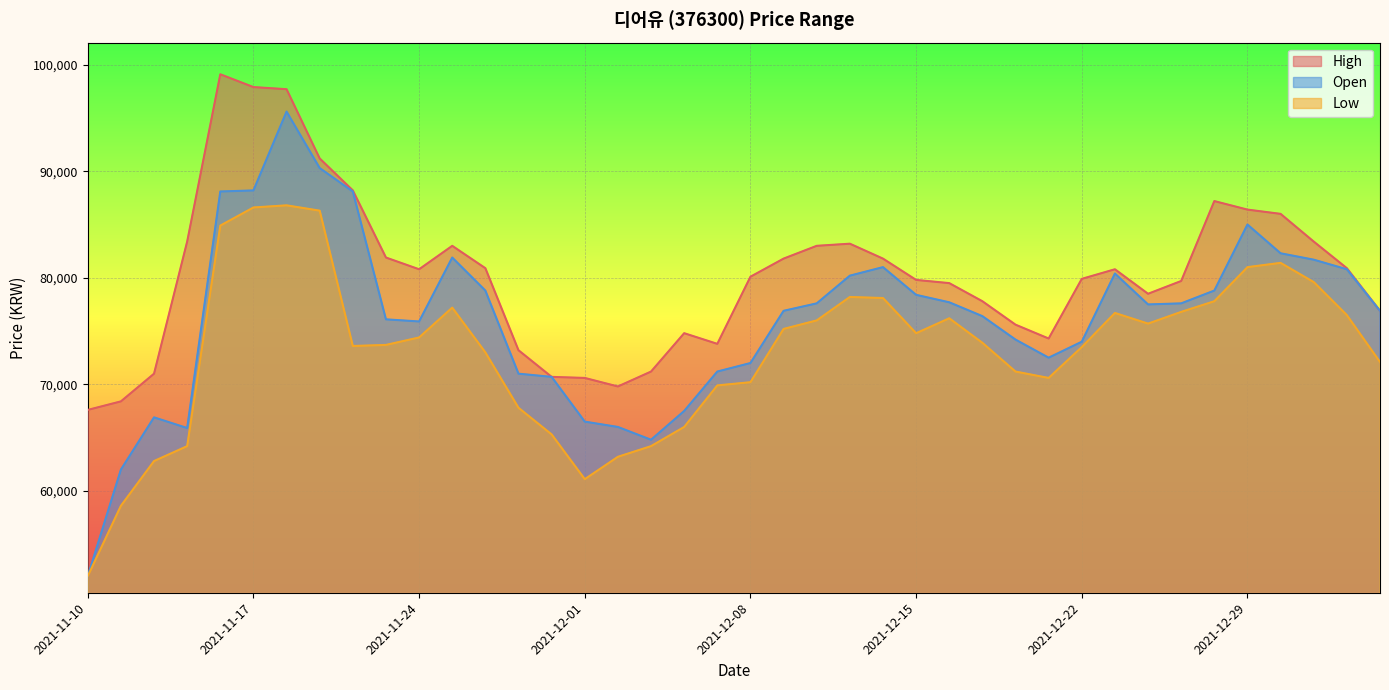

What is the highest value of the Open series?

95600